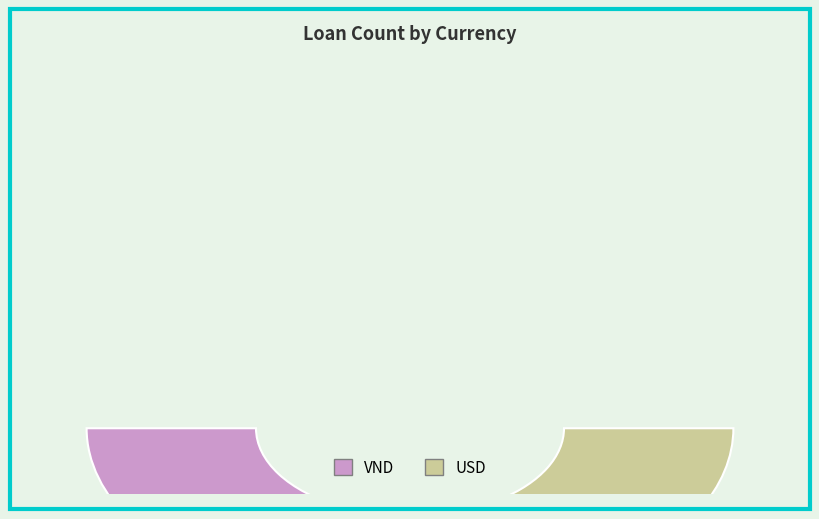

How many segments does this pie chart have?

2